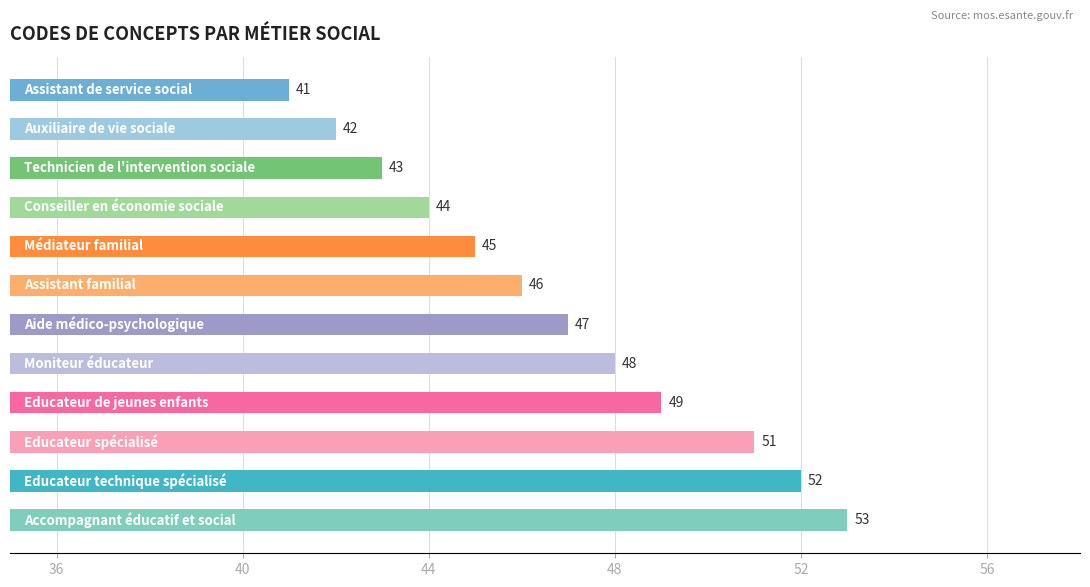

How many data points are less than 47?

6